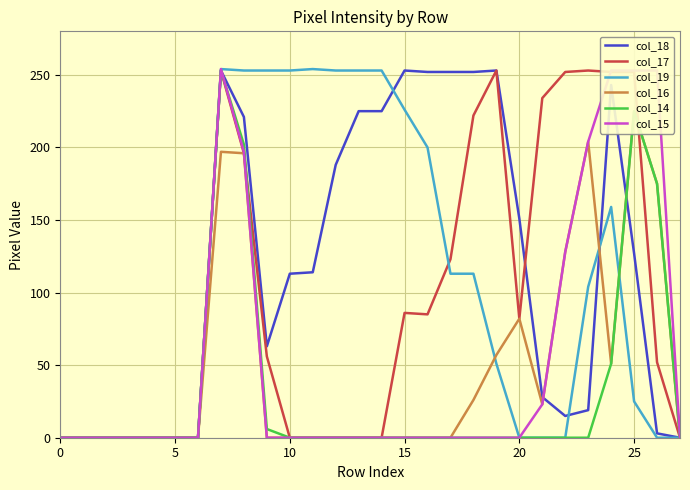

What is the total value across all series at 11?

368